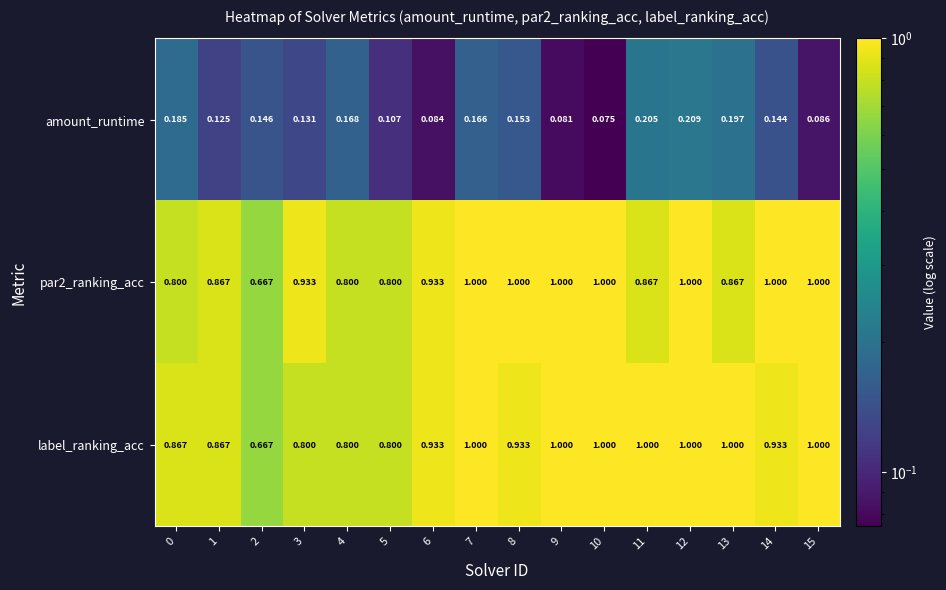

Is the value of label_ranking_acc at 0 greater than the value of par2_ranking_acc at 14?

No